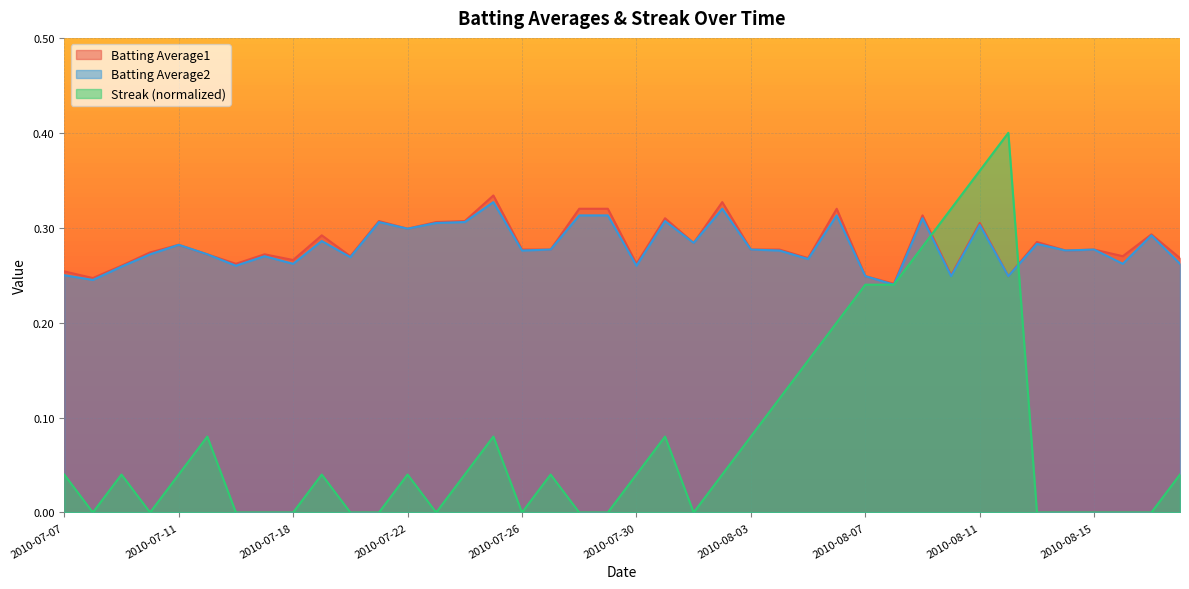

At which category does Batting Average1 reach its first local peak?

2010-07-11